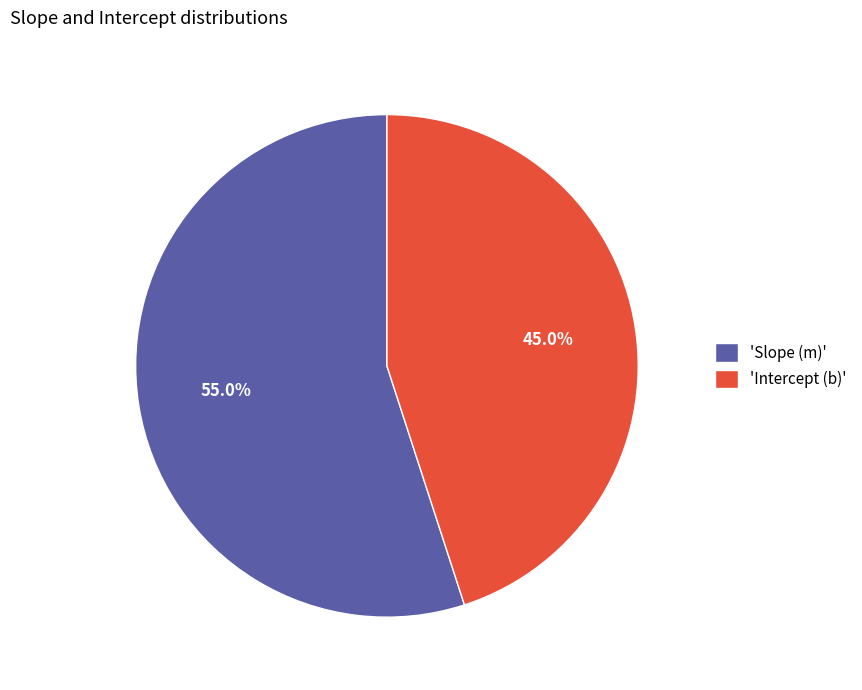

Which has a higher value, 'Intercept (b)' or 'Slope (m)'?

'Slope (m)'